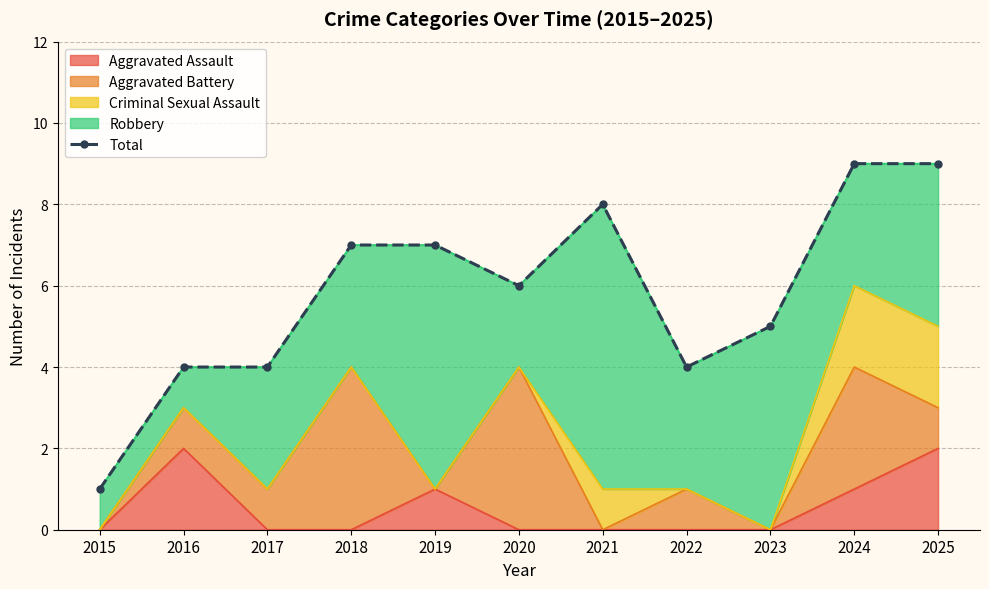

Reading right to left, transcribe all the data shown in this chart.

2025=9	2024=9	2023=5	2022=4	2021=8	2020=6	2019=7	2018=7	2017=4	2016=4	2015=1